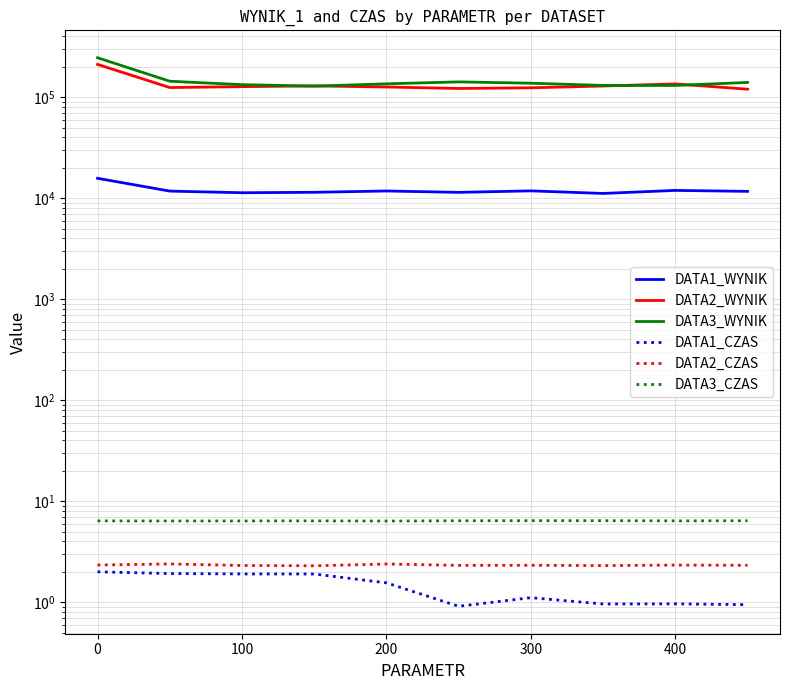

Count the number of data series in this chart.

6